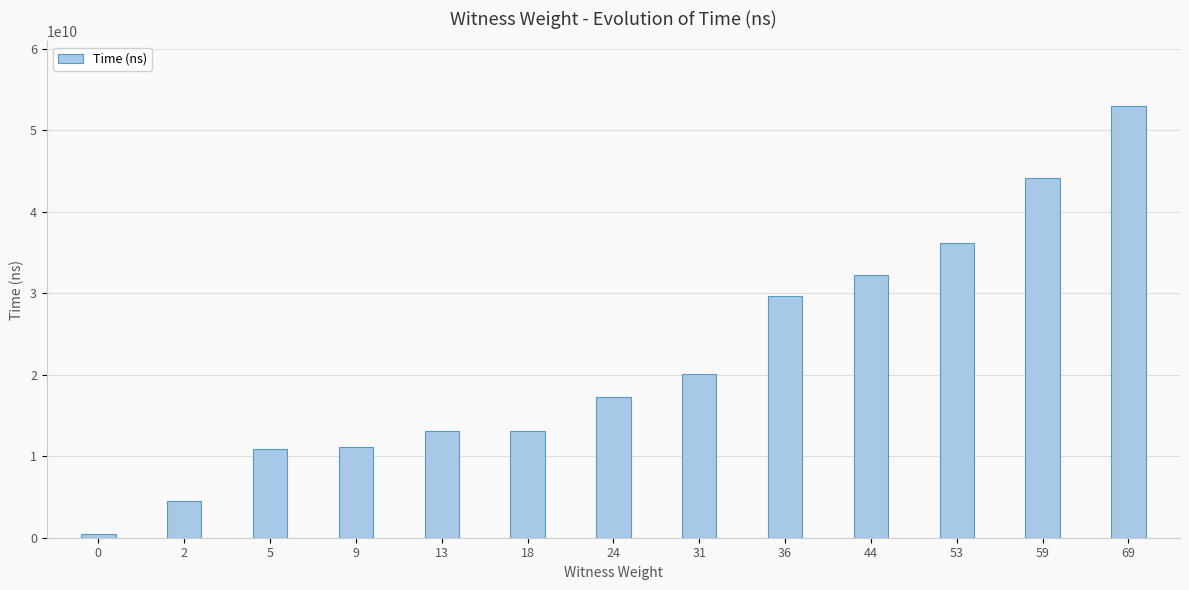

Is it true that the value at 36 is 29693589000?

True